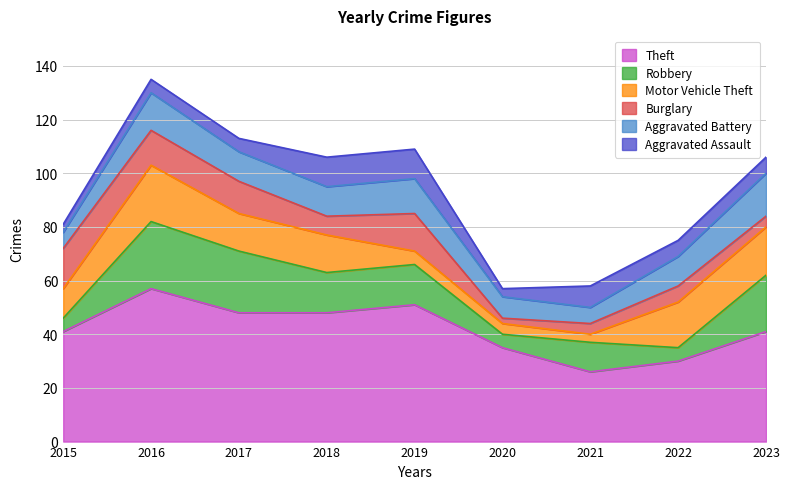

What are all the series names shown in the legend?

Theft, Robbery, Motor Vehicle Theft, Burglary, Aggravated Battery, Aggravated Assault